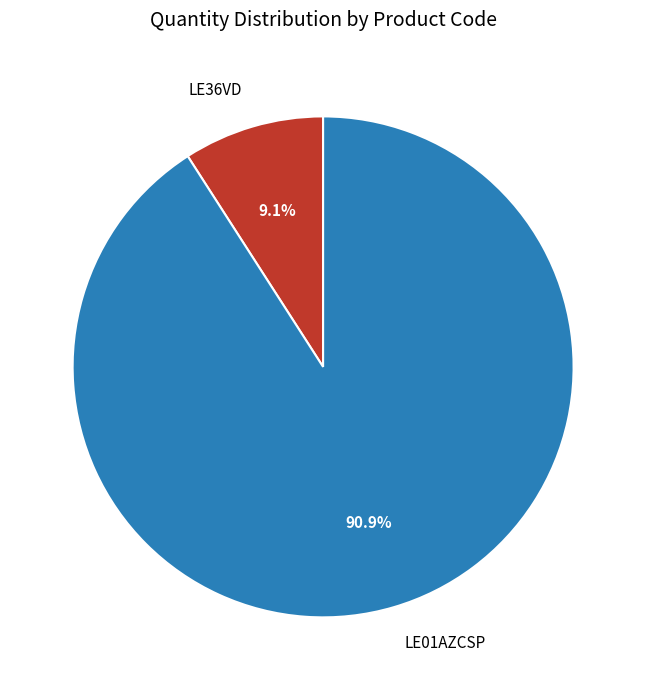

How many segments does this pie chart have?

2